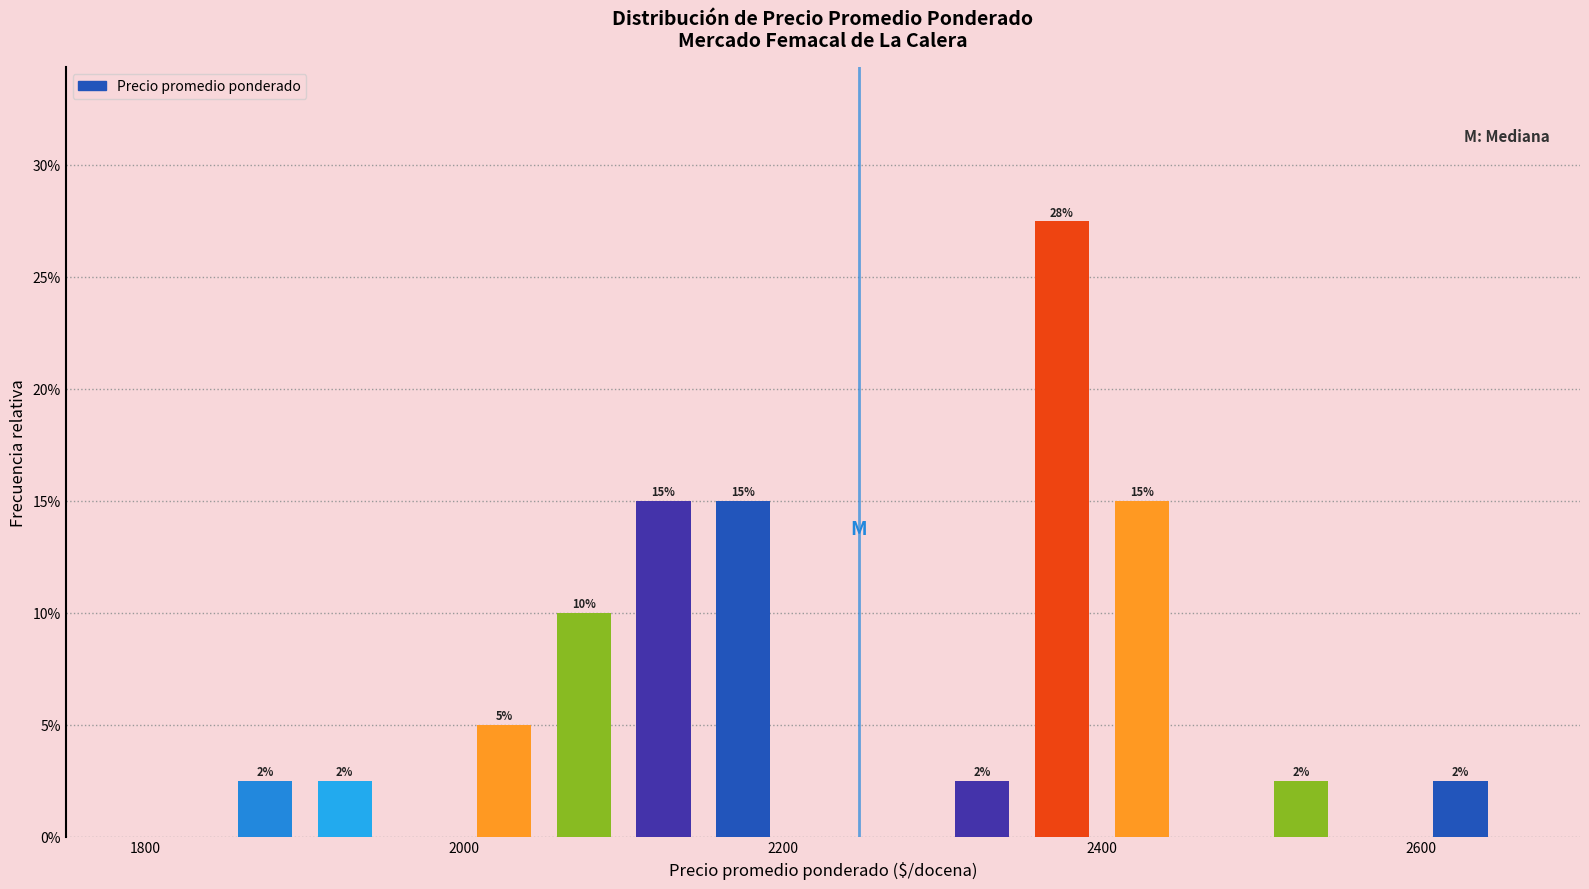

Around what value on the x-axis is the tallest bar? Give the approximate position of its centre, as read against the axis.

2380